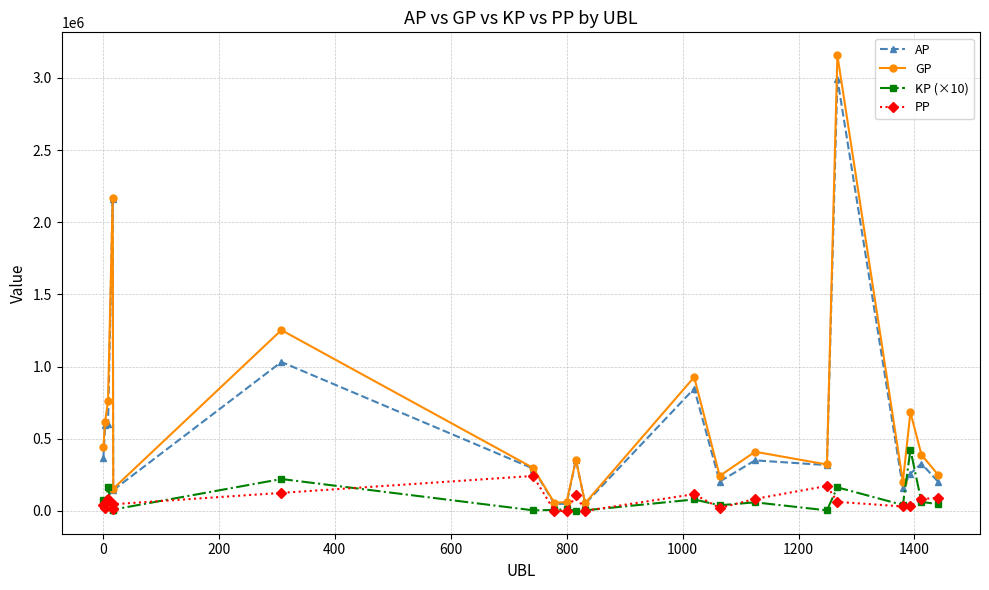

What are all the series names shown in the legend?

AP, GP, KP (×10), PP